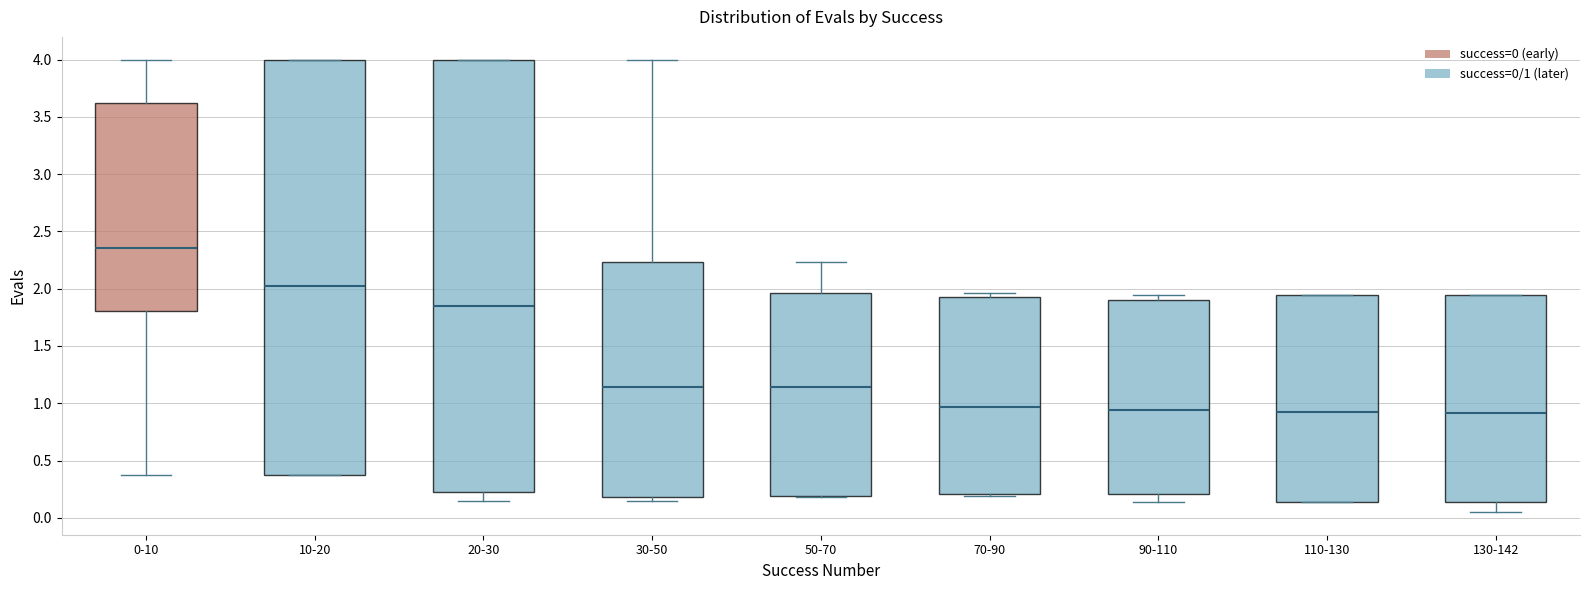

Which box is the tallest, from its lower edge to its upper edge?

20-30